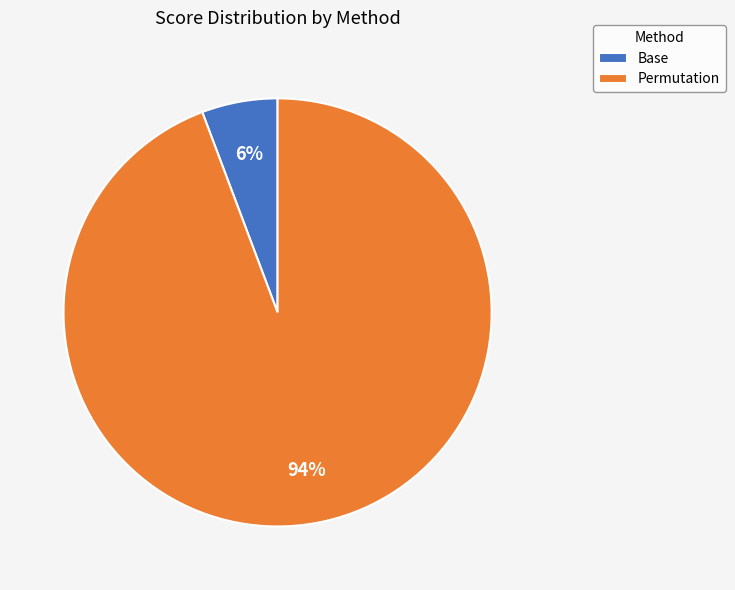

Do Permutation and Base together represent more than half of the pie?

Yes